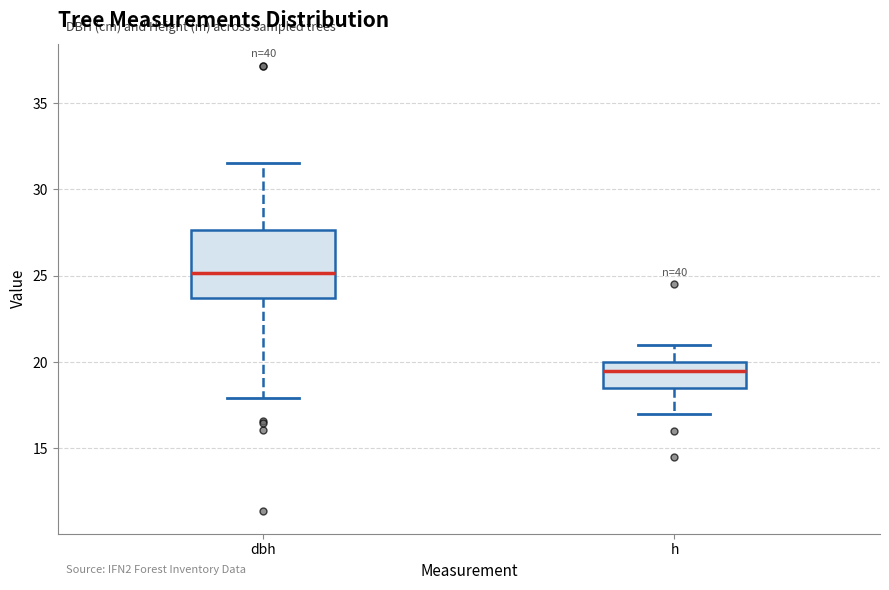

Where is the upper edge of the box for h on the y-axis? The values are not printed on the chart, so give them approximately, as read against the axis.

20.0